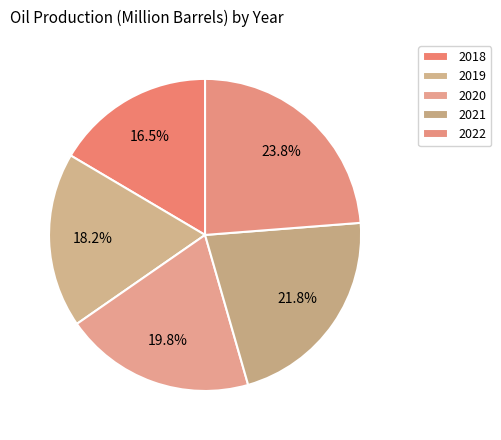

How many segments does this pie chart have?

5